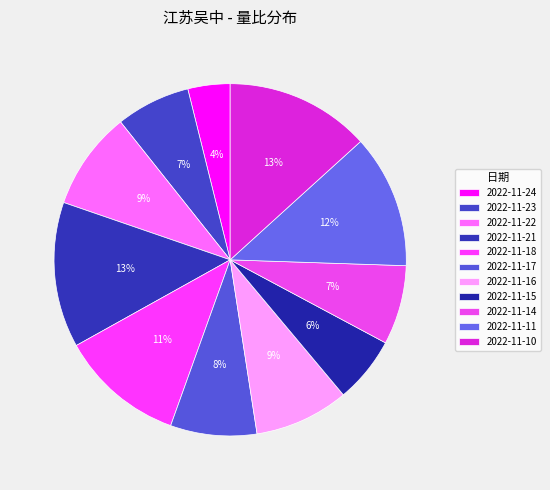

To the nearest percent, what portion does 2022-11-23 represent?

7%